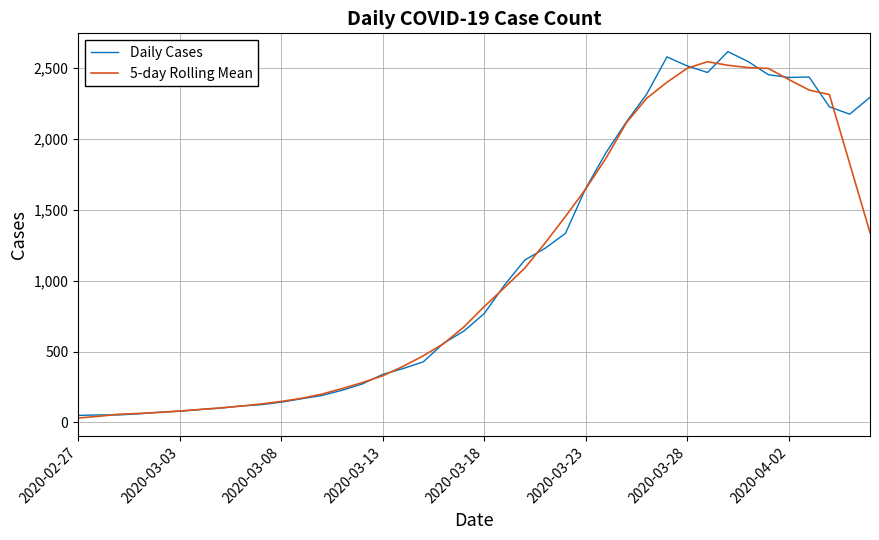

What are all the series names shown in the legend?

Daily Cases, 5-day Rolling Mean